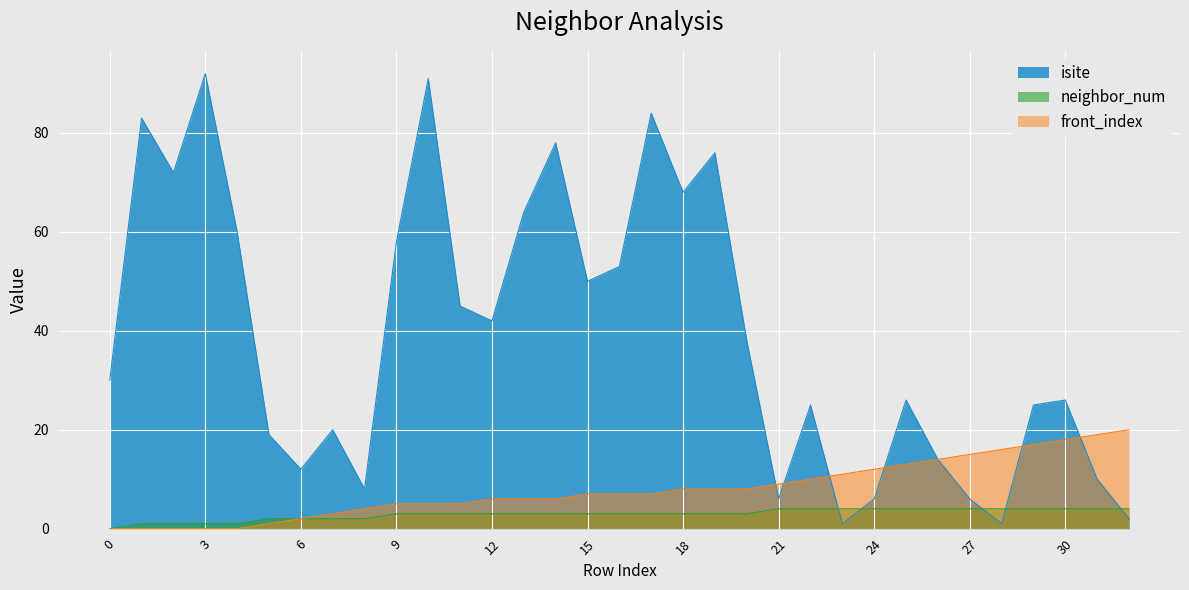

How many lines are shown in the chart?

3